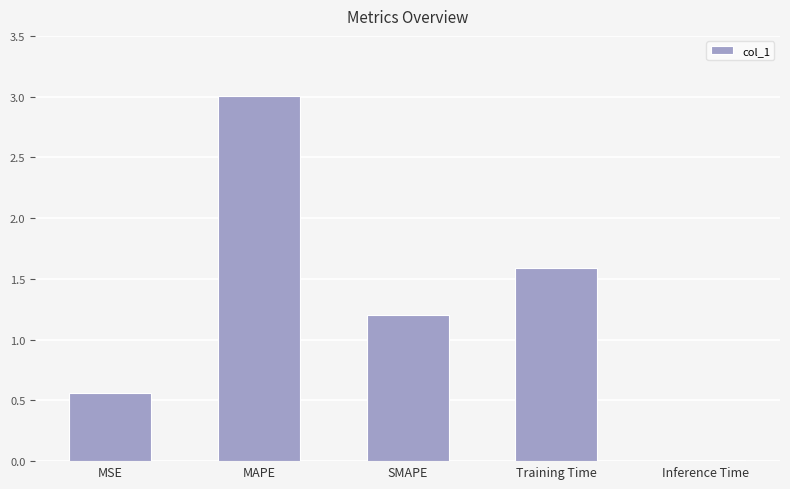

What is the sum of the values at MSE and Training Time?

2.2